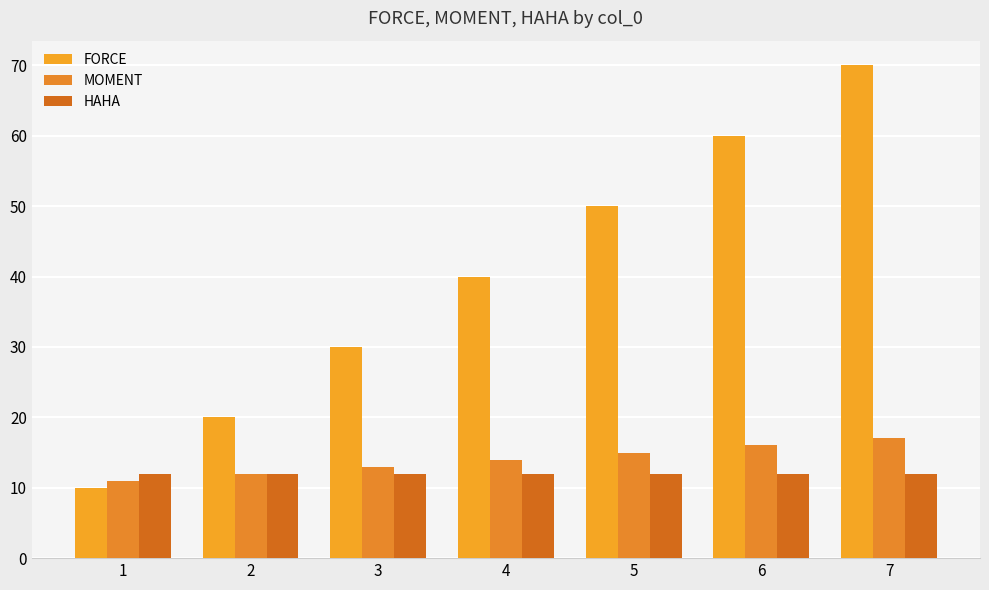

What is the maximum value for MOMENT?

17